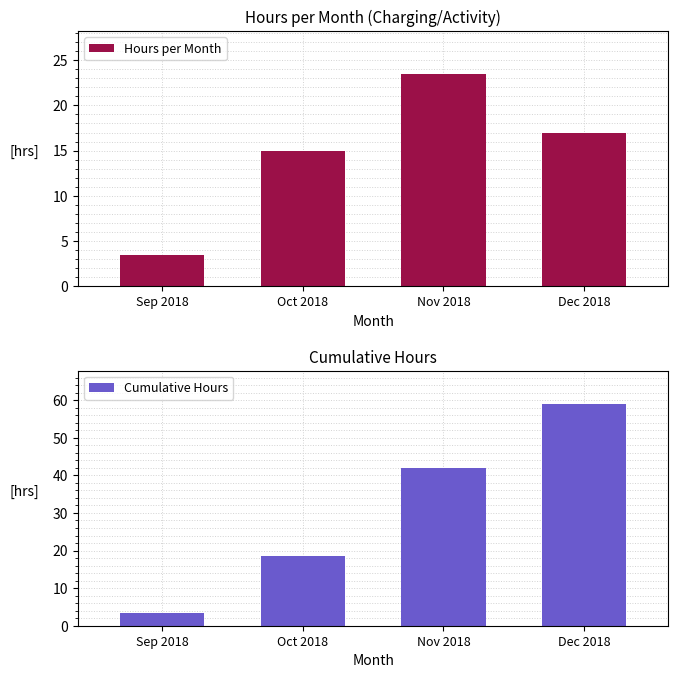

List the series in order of their overall mean, lowest first.

Hours per Month, Cumulative Hours